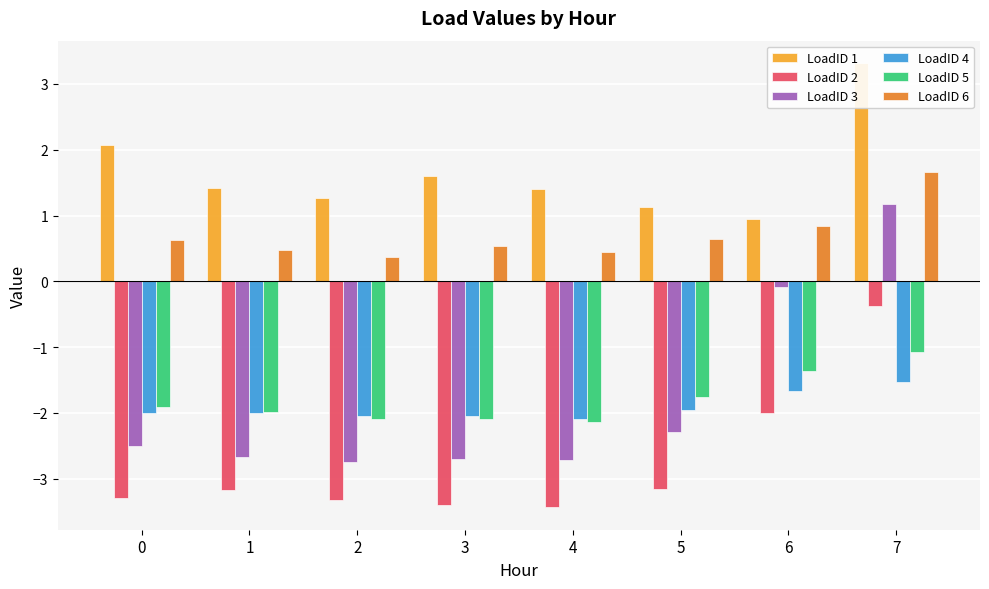

What is the sum of all LoadID 1 values?

13.1